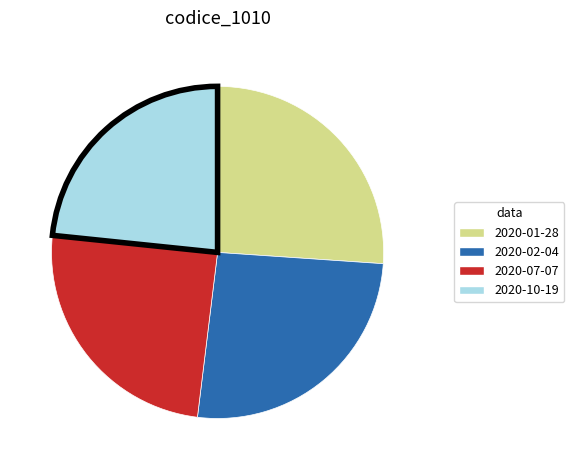

Is there any slice that represents more than half of the pie?

No